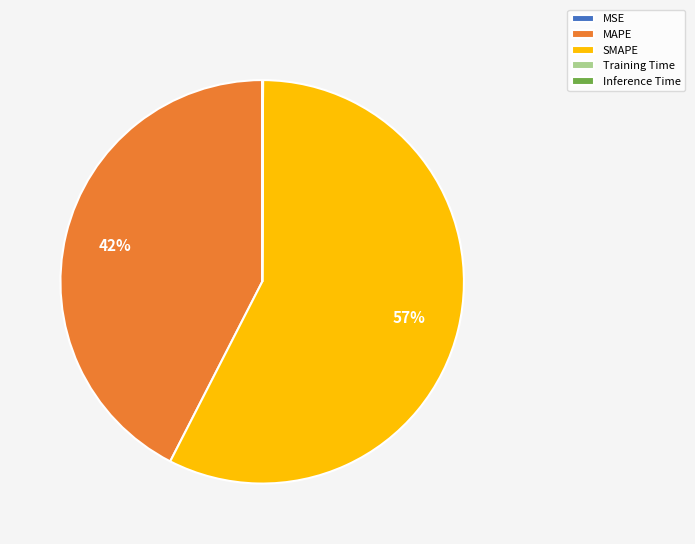

Which category has the biggest portion of the pie?

SMAPE